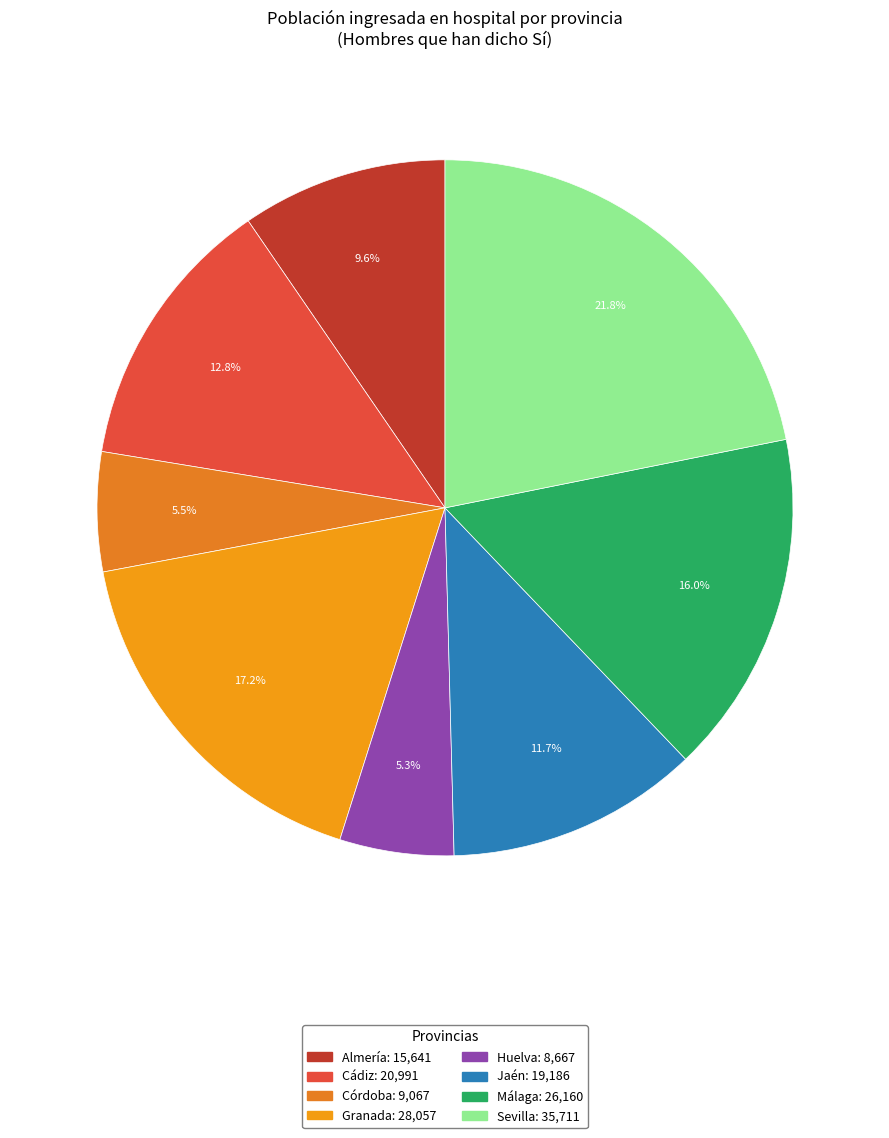

To the nearest percent, what portion does Almería represent?

10%